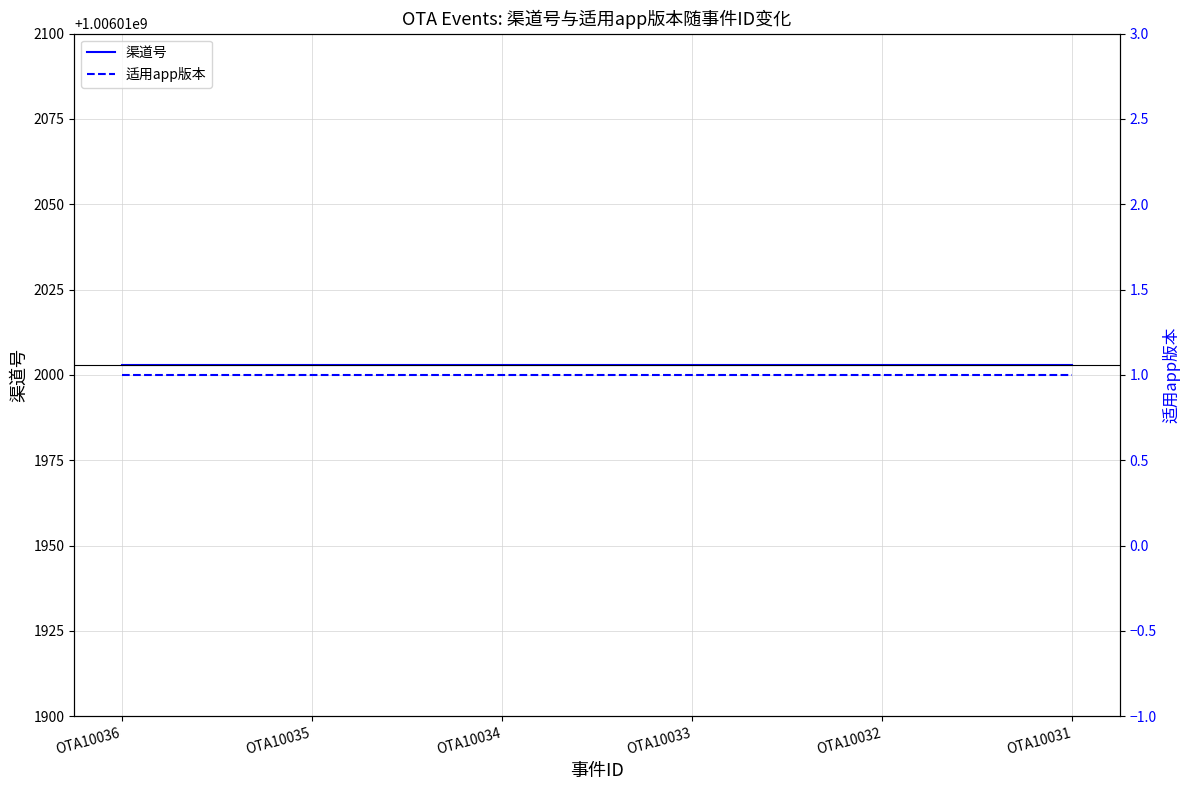

The 渠道号 series shows 1006012003 at OTA10032. True or false?

True